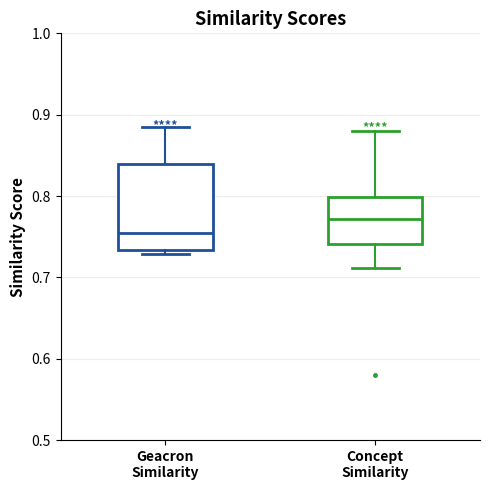

Comparing the boxes themselves (not the whiskers), which one is the tallest?

Geacron Similarity